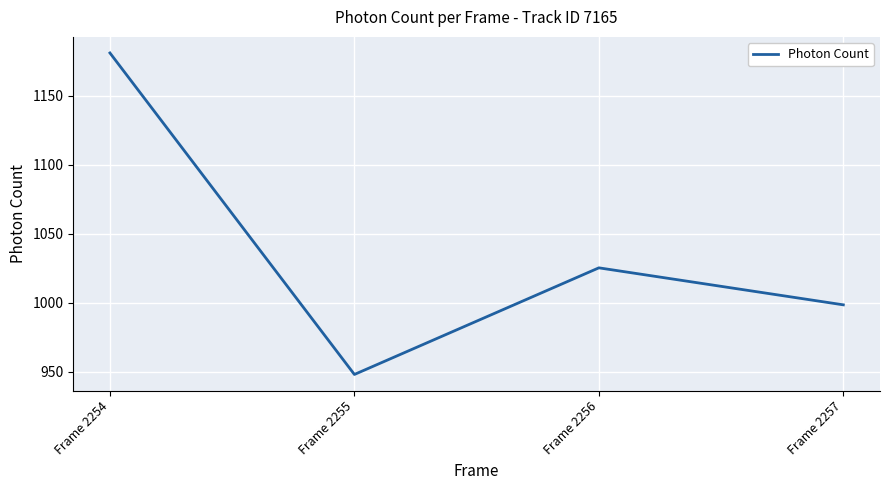

At which category does the data reach its first local valley?

Frame 2255